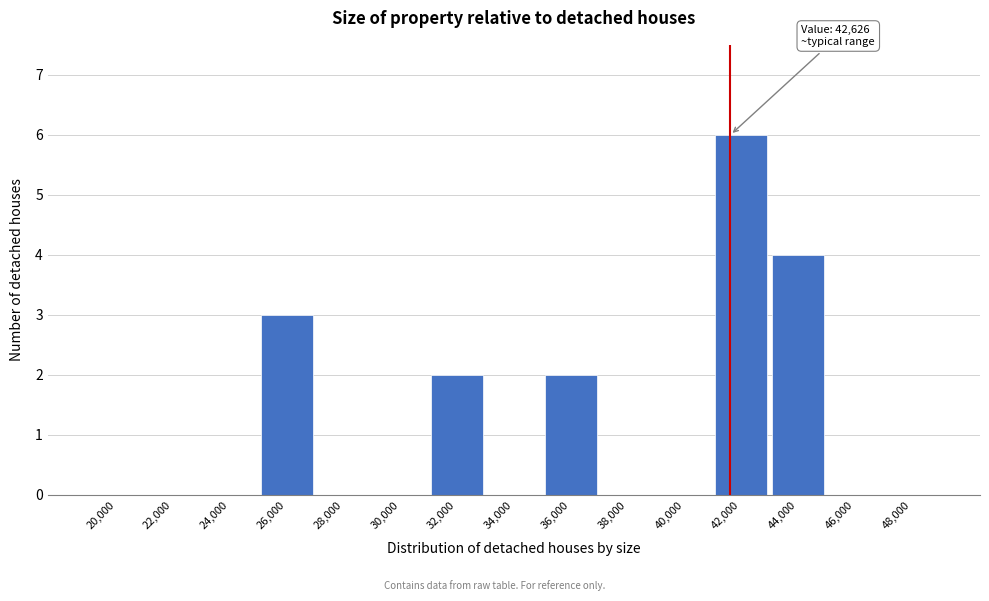

Reading left to right, transcribe all the data shown in this chart.

20,000=0	22,000=0	24,000=0	26,000=3	28,000=0	30,000=0	32,000=2	34,000=0	36,000=2	38,000=0	40,000=0	42,000=6	44,000=4	46,000=0	48,000=0